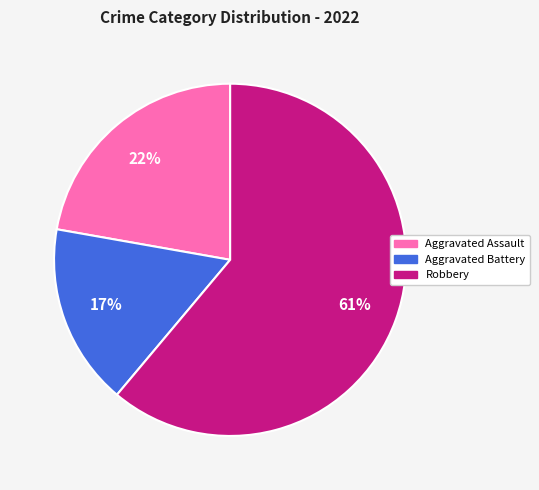

Does any single category account for the majority?

Yes